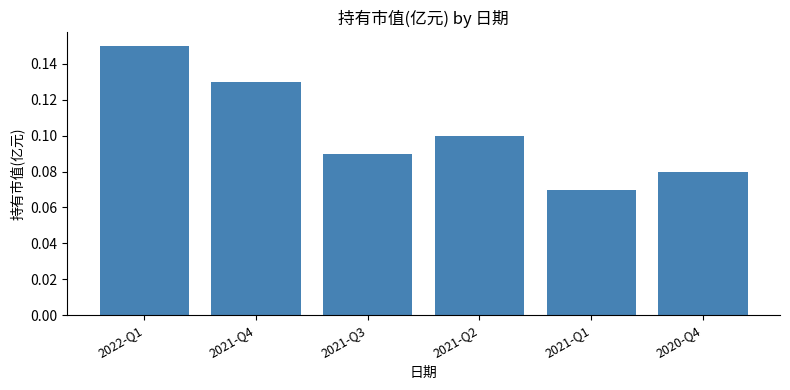

What is the sum of all values?

0.6